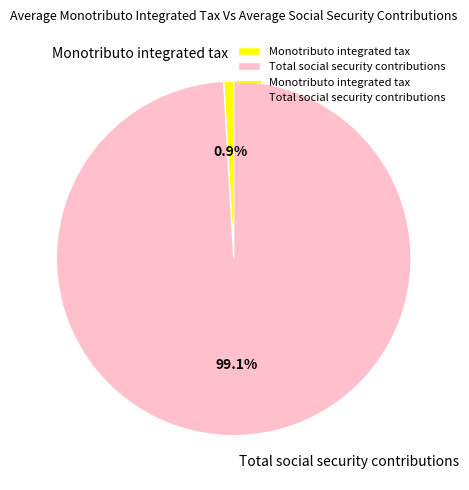

How many slices are in this pie chart?

2